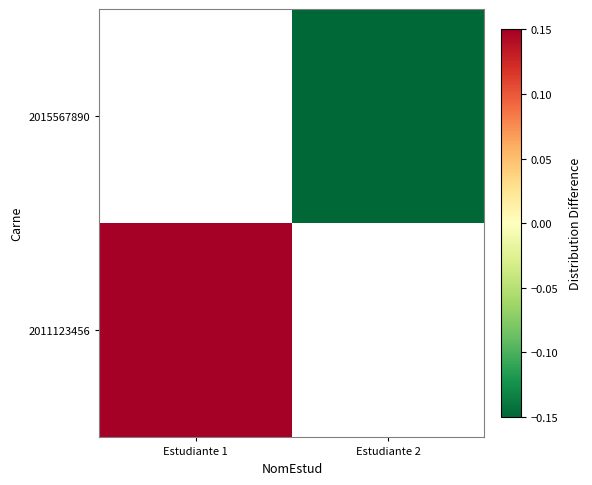

List the series in order of their overall mean, lowest first.

2011123456, 2015567890